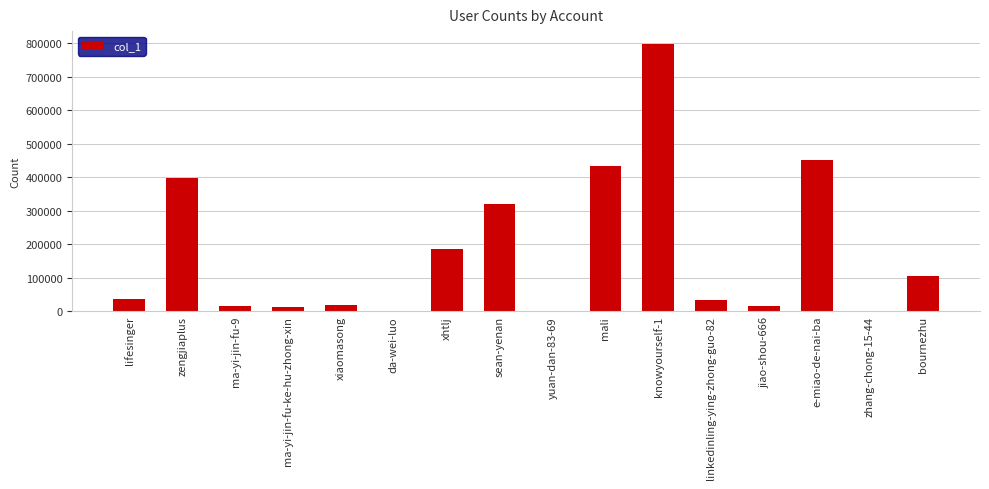

True or false: the data shows 146704 at bournezhu.

False